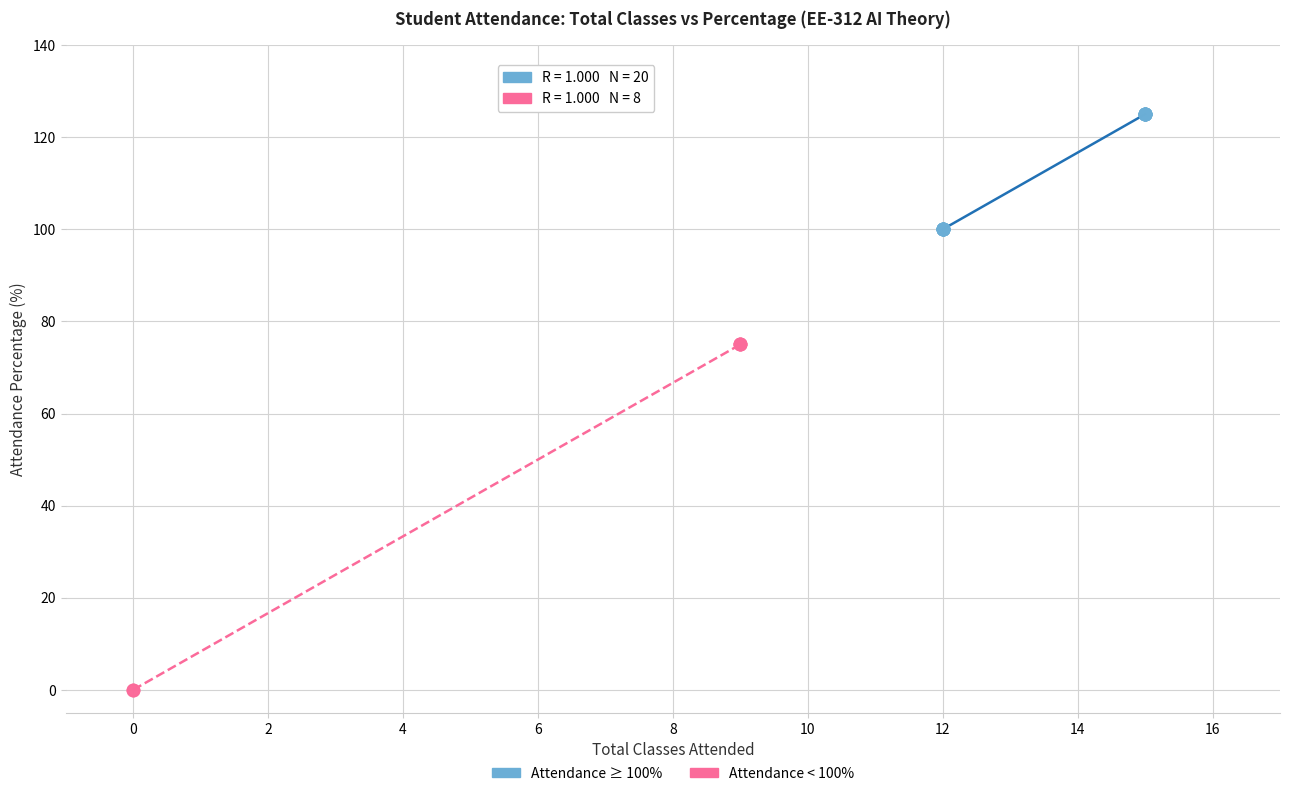

Which series has the largest Y range (max minus min)?

Attendance < 100%